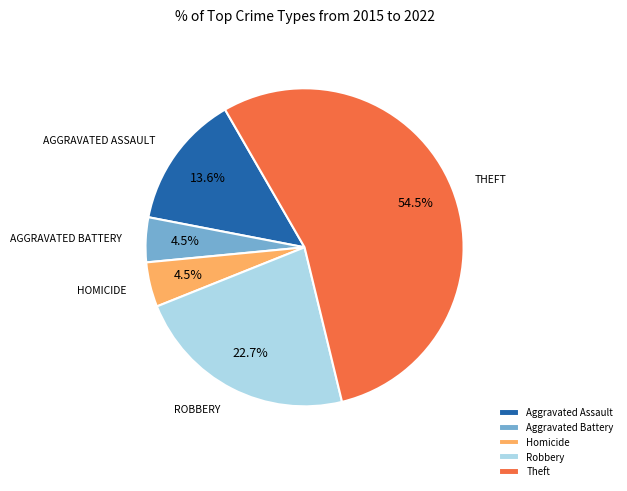

Does Robbery account for over 50% of the chart?

No